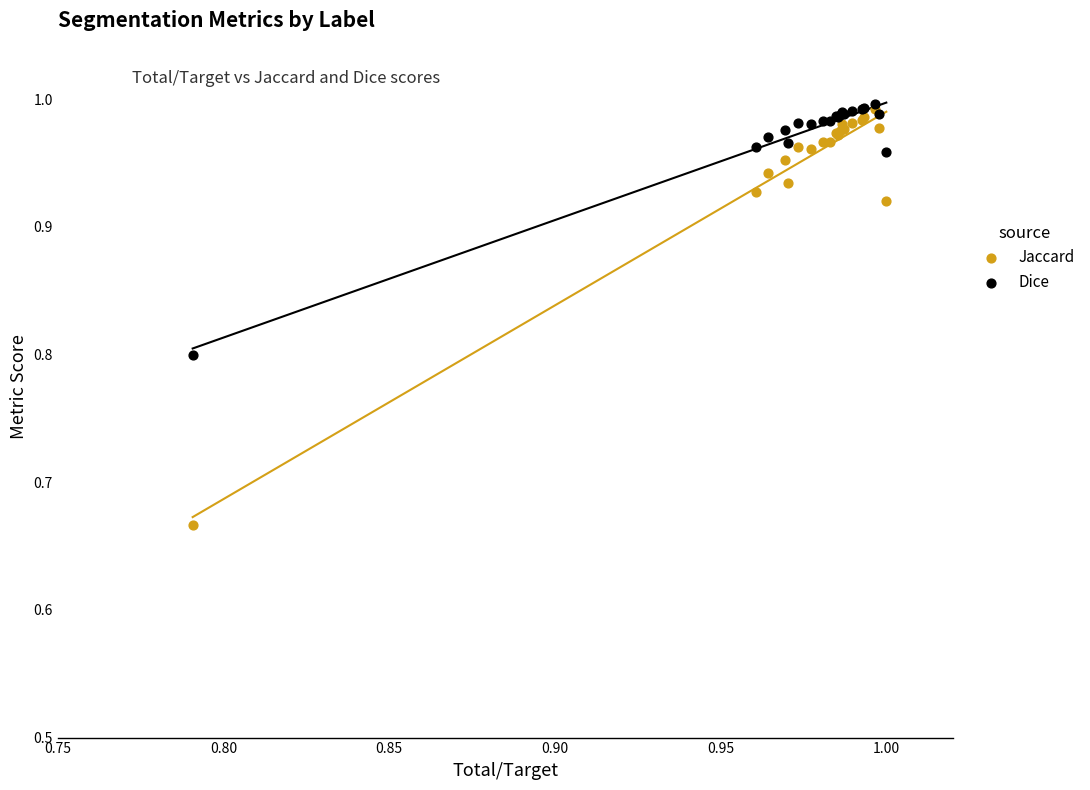

In the Dice series, what Y value is closest to 0?

0.8